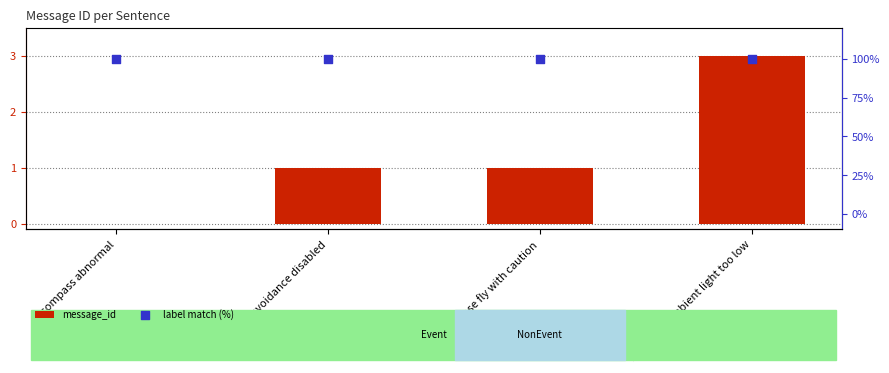

Which series contains the highest Y value?

label match (%)